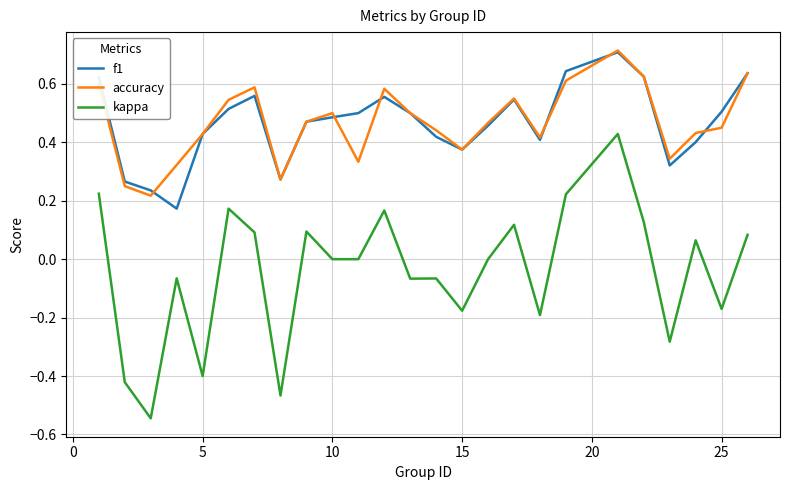

True or false: kappa and f1 cross at least once.

False